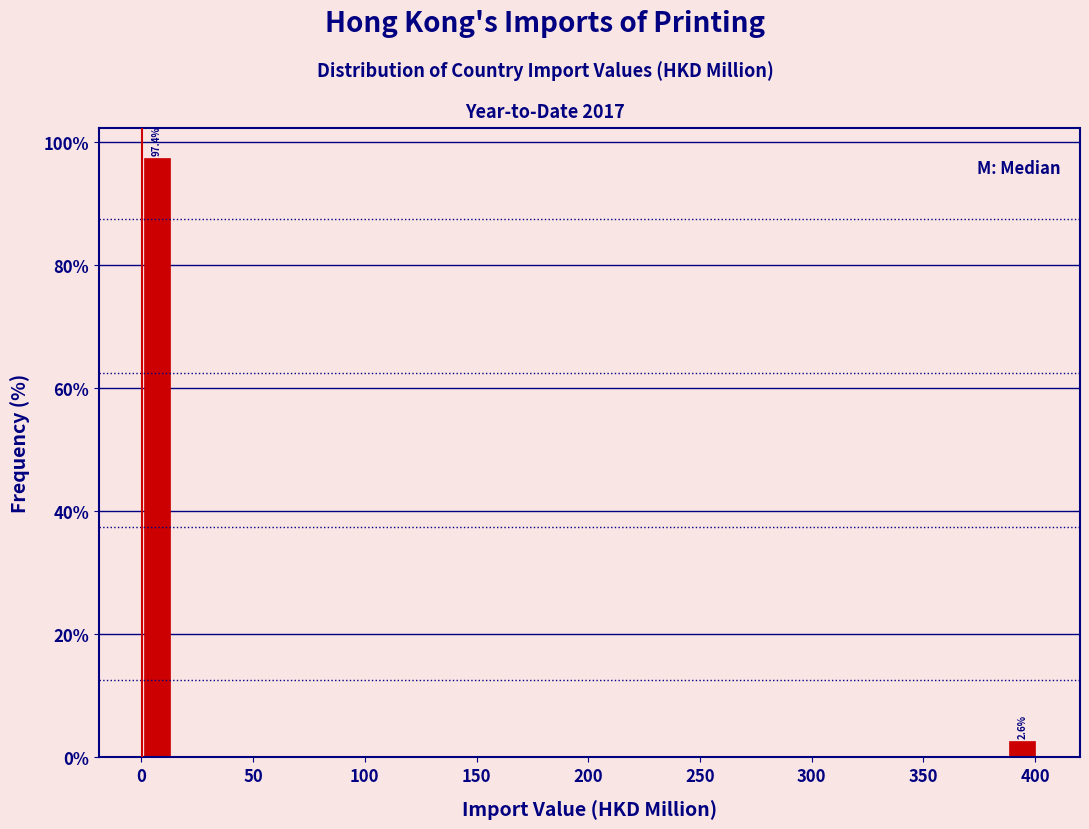

Around what value on the x-axis is the tallest bar? Give the approximate position of its centre, as read against the axis.

5